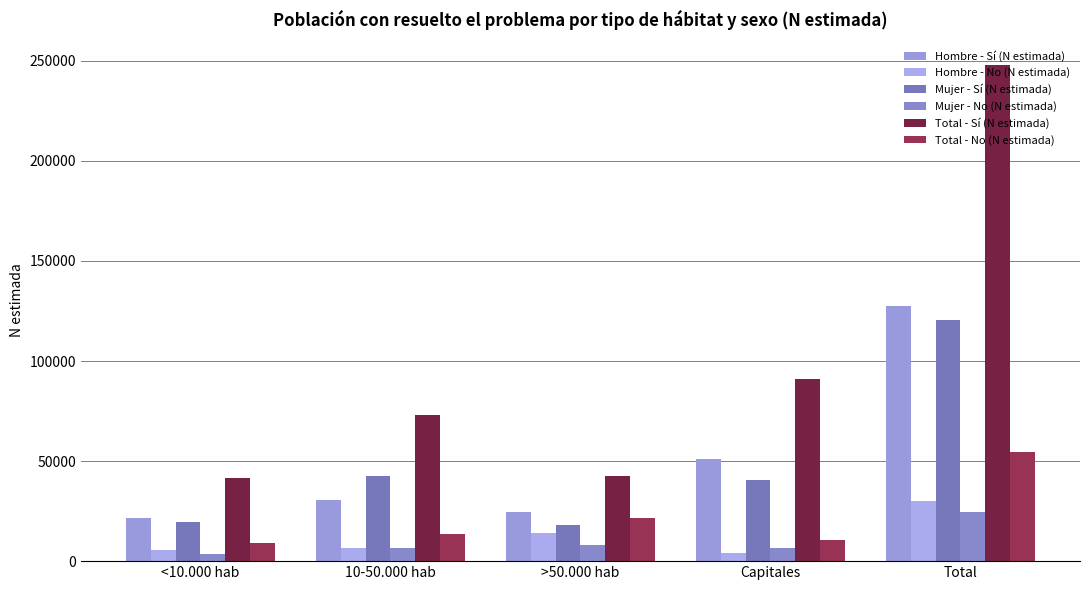

Which series has the largest range (max minus min)?

Total - Sí (N estimada)